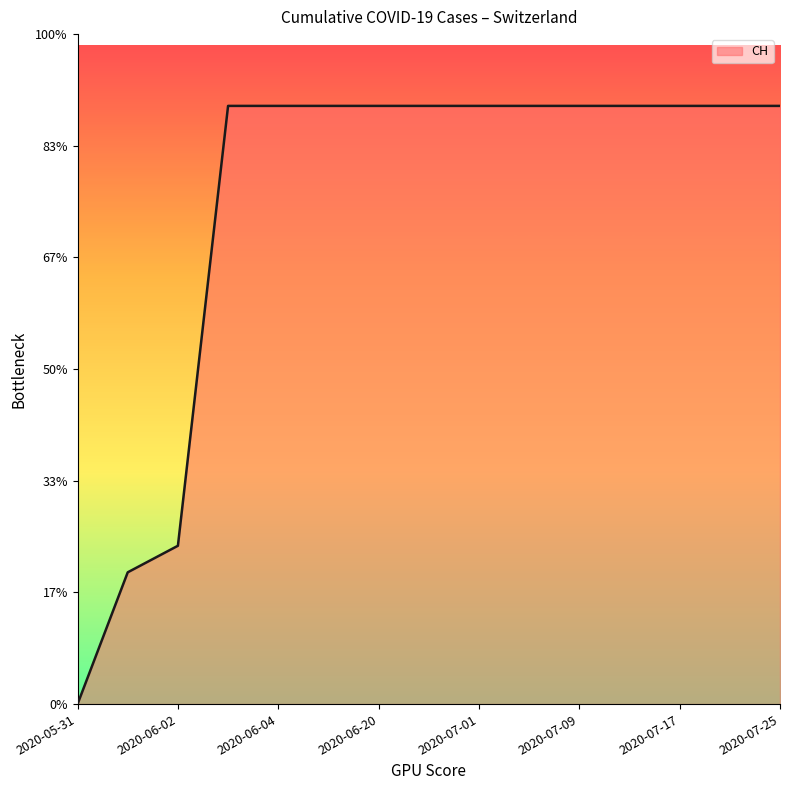

Reading left to right, list all the values displayed in this chart.

2020-05-31=0	2020-06-01=139	2020-06-02=167	2020-06-03=631	2020-06-04=631	2020-06-10=631	2020-06-20=631	2020-06-30=631	2020-07-01=631	2020-07-05=631	2020-07-09=631	2020-07-13=631	2020-07-17=631	2020-07-21=631	2020-07-25=631